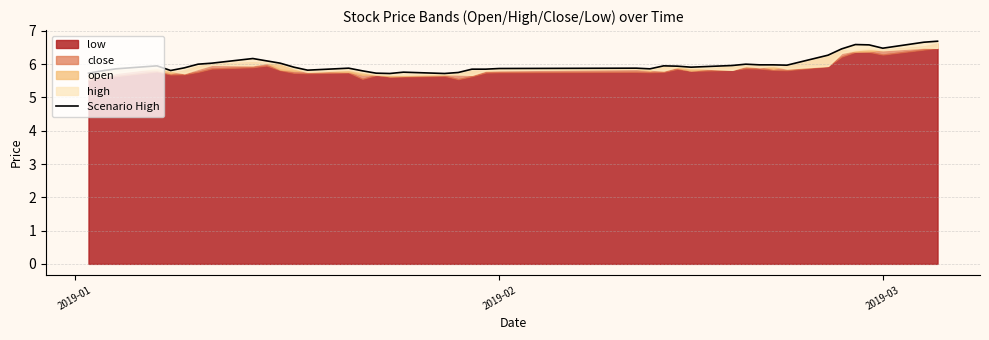

What is the difference between the maximum and minimum values?

1.0